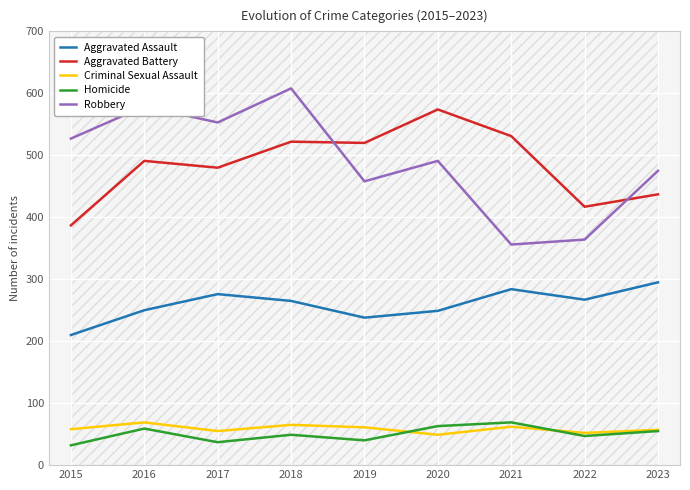

How many interior local peaks does the Aggravated Assault series have?

2